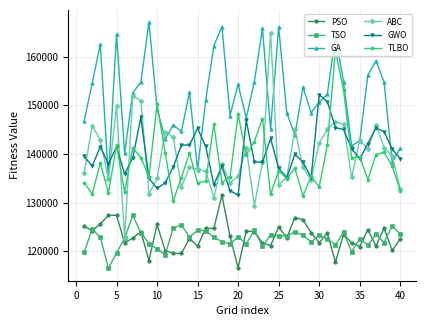

What is the lowest value of the GA series?

134988.0